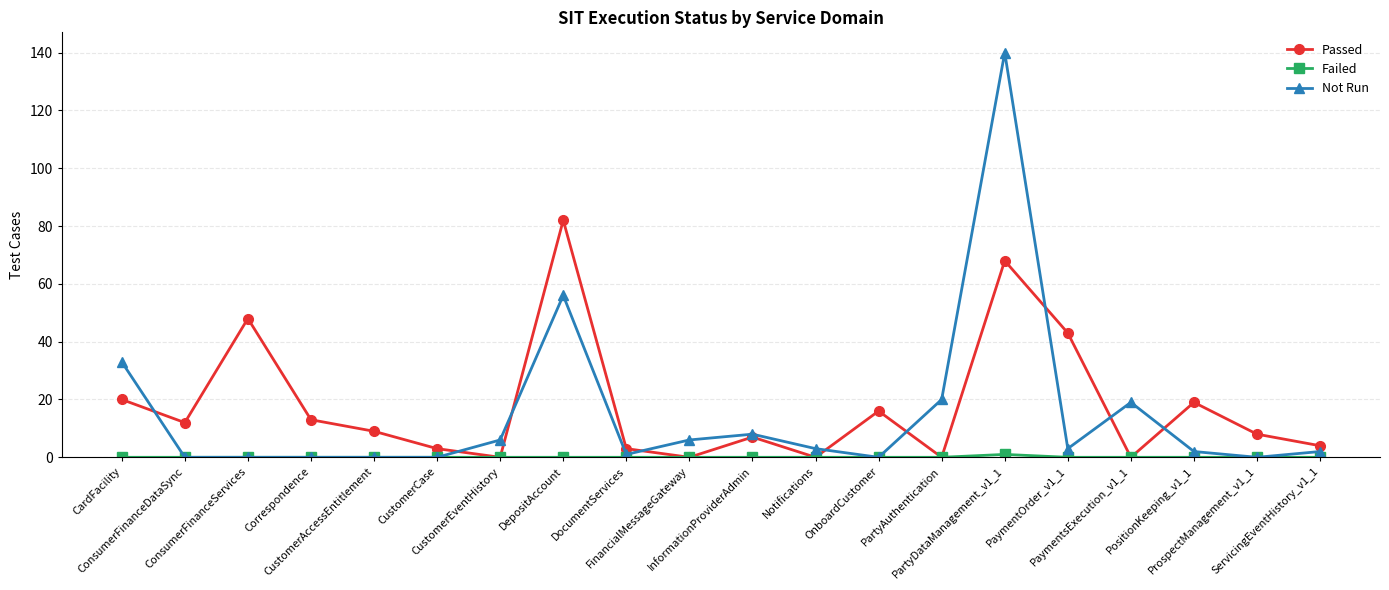

What is the maximum value shown in the chart?

140